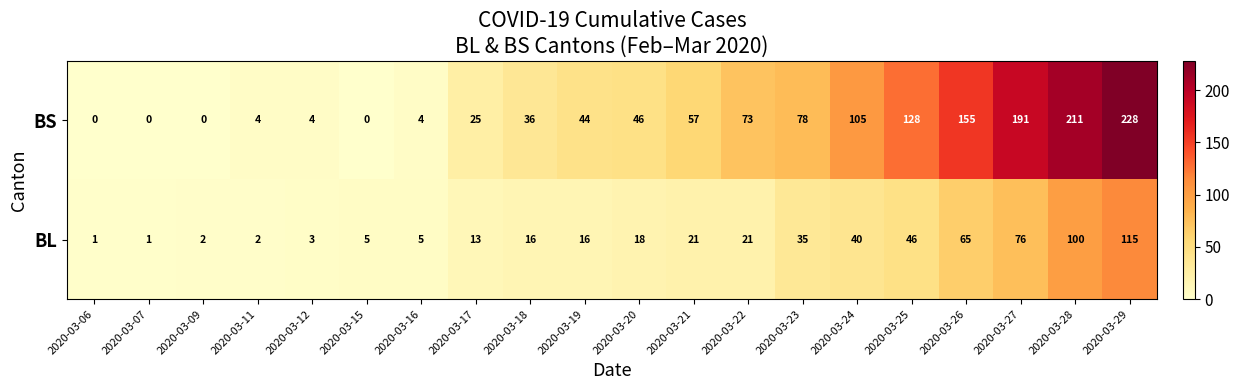

What is the highest value of the BS series?

228